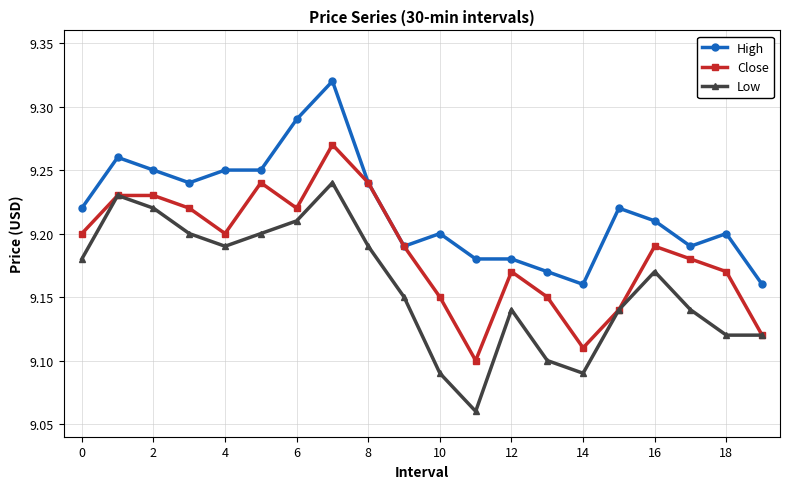

At how many categories does at least one series exceed 9?

20